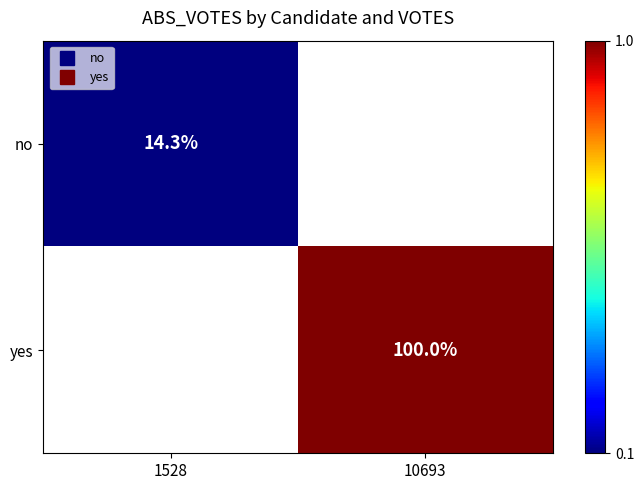

How many values in yes are above zero?

1